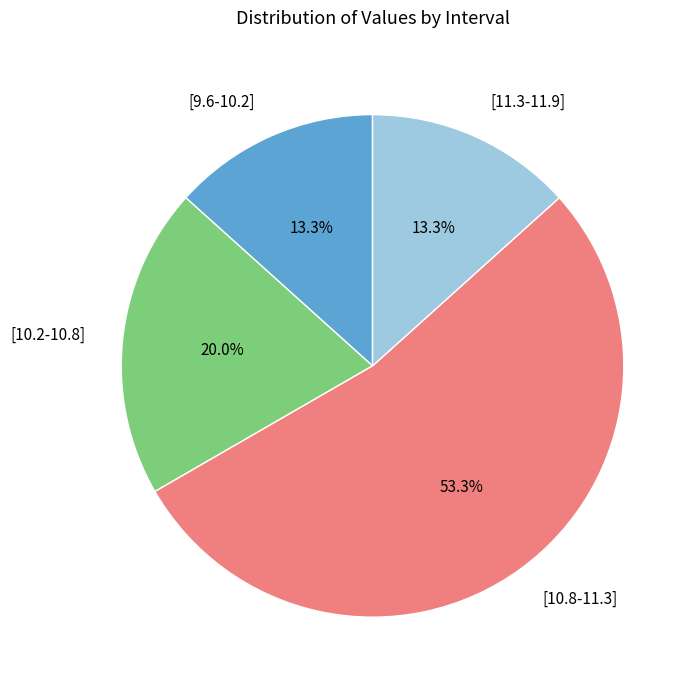

To the nearest percent, what percentage of the pie is [10.8-11.3]?

53%